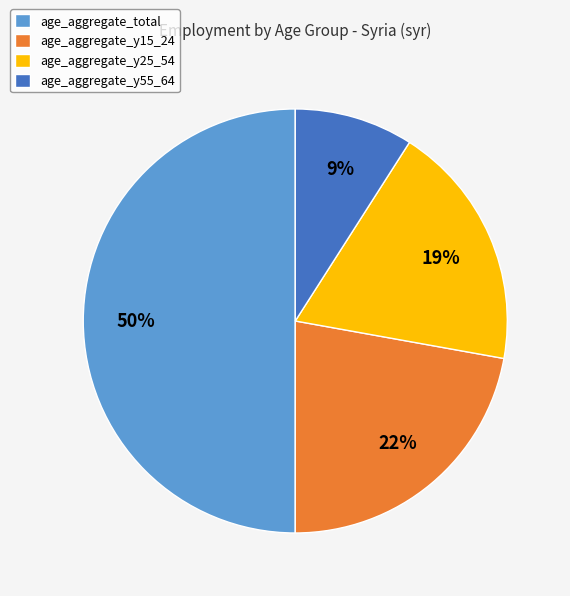

Does age_aggregate_y25_54 account for over 50% of the chart?

No